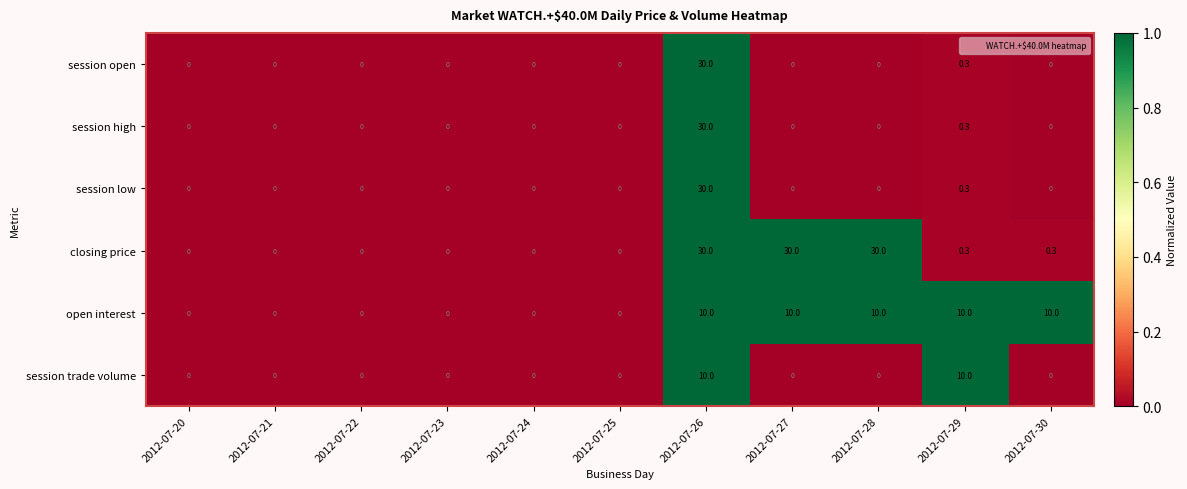

Which series has the largest total across all categories?

closing price